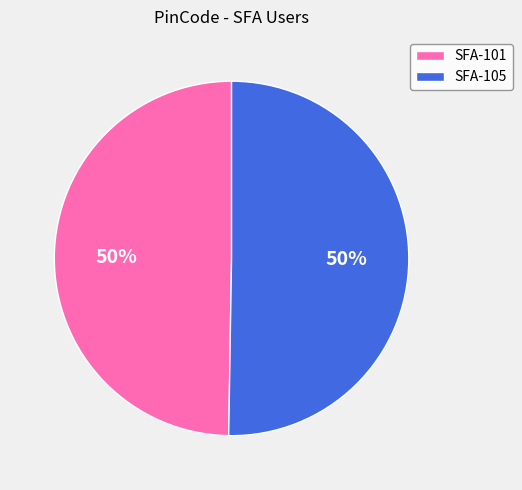

How many segments does this pie chart have?

2